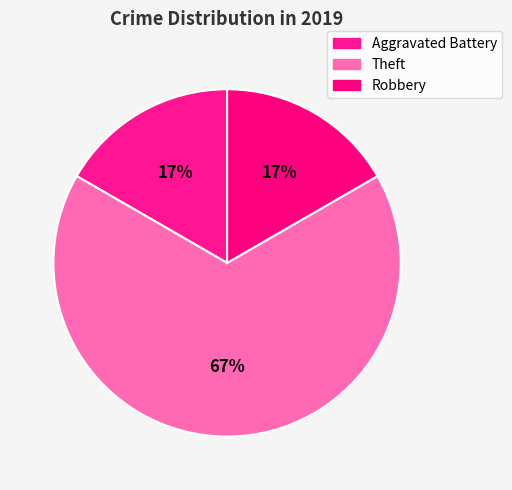

What portion of the pie excludes Aggravated Battery?

83.3%